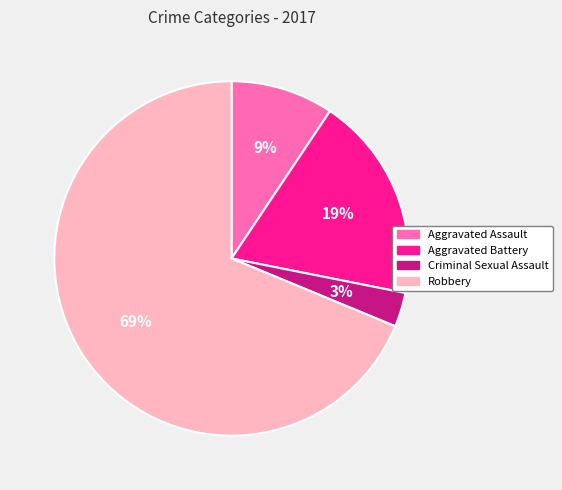

To the nearest percent, what portion does Aggravated Assault represent?

9%